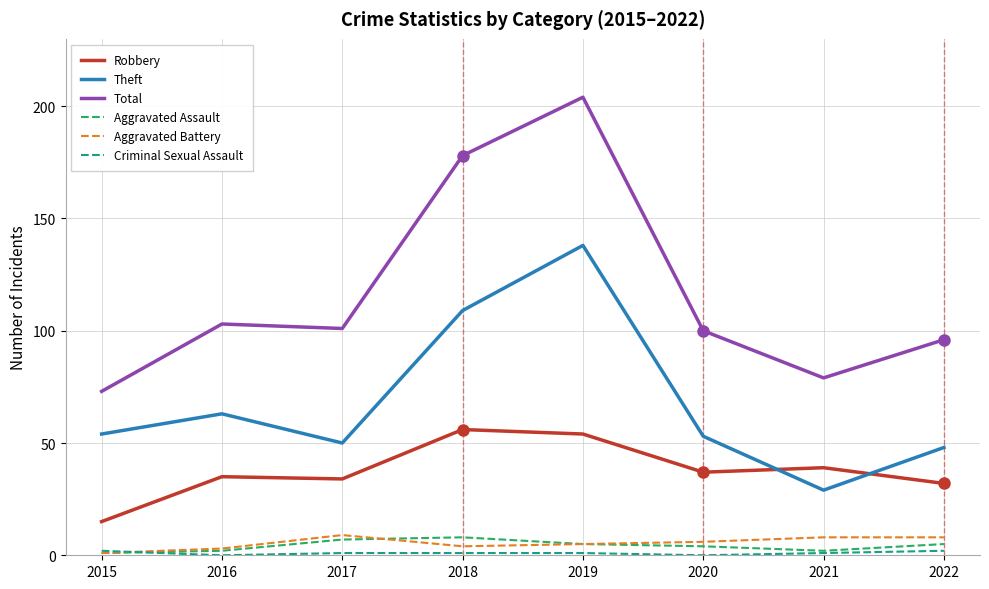

Where is the first local minimum for Total?

2017